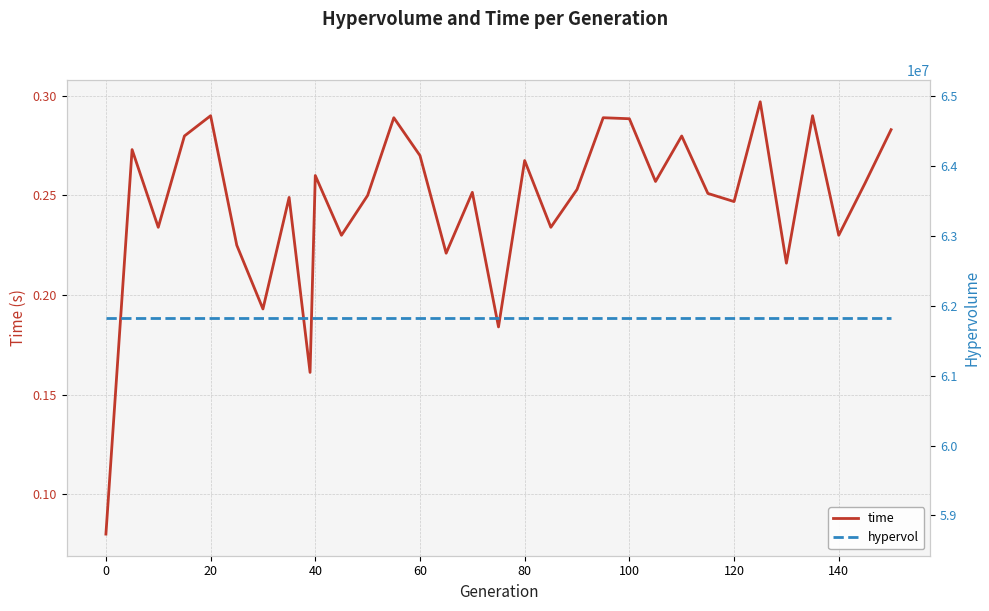

True or false: time has a value of 0.4 at 40.

False